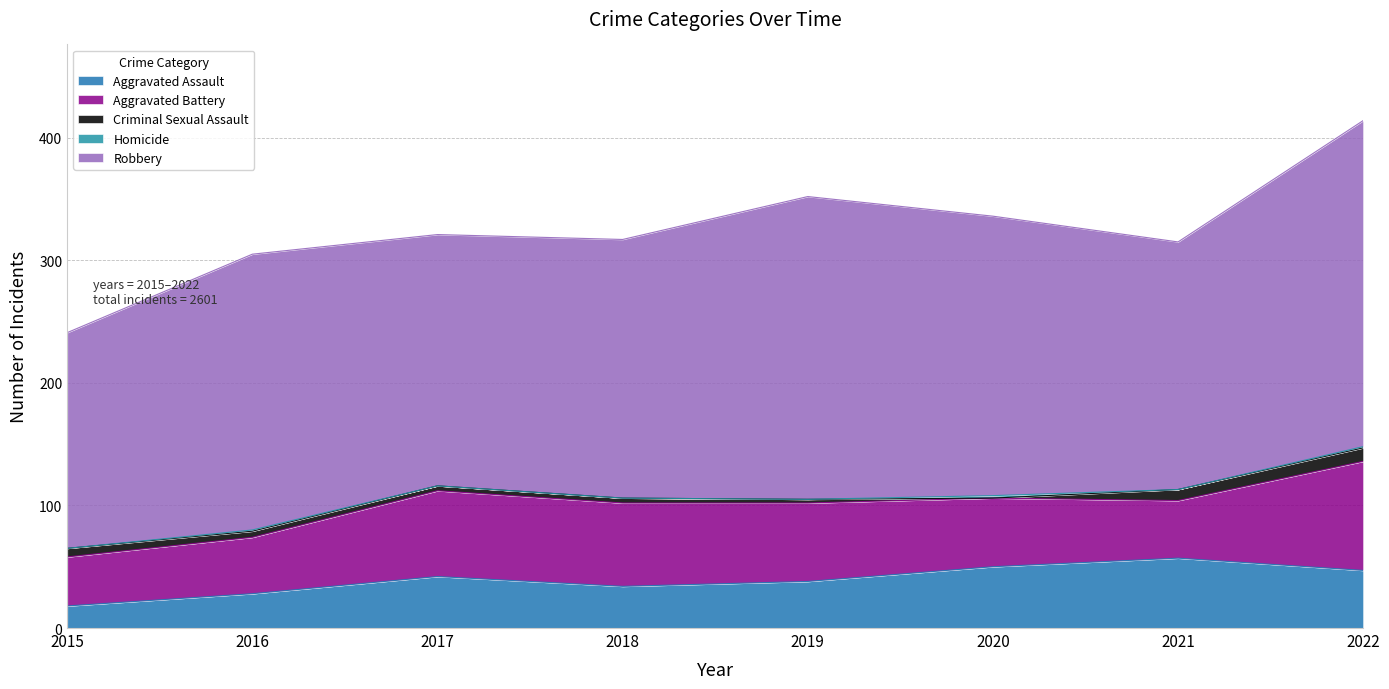

The Aggravated Battery series shows 64 at 2019. True or false?

True